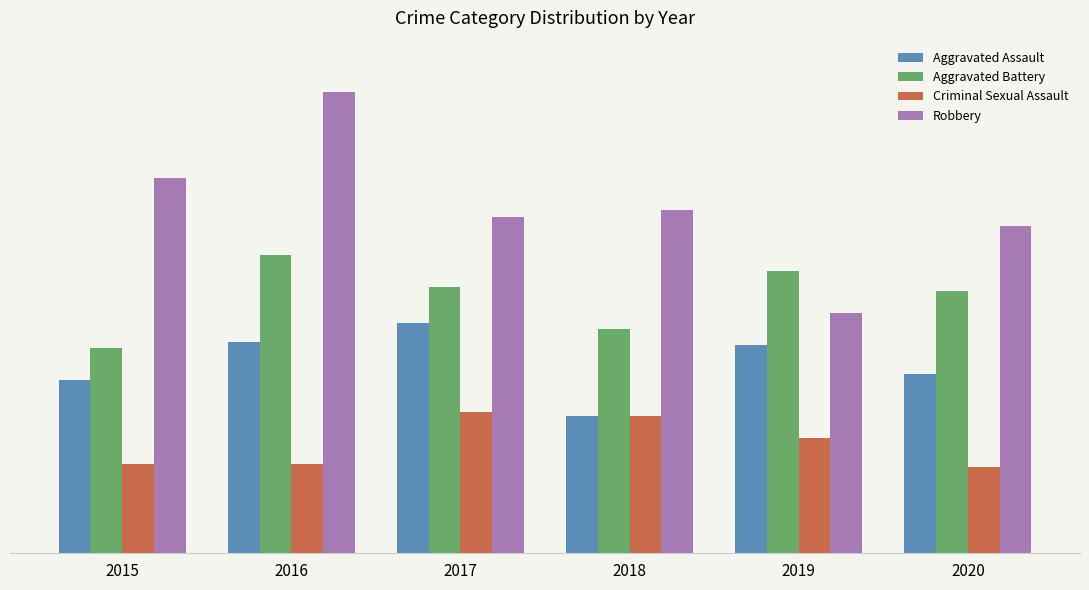

What are all the series names shown in the legend?

Aggravated Assault, Aggravated Battery, Criminal Sexual Assault, Robbery